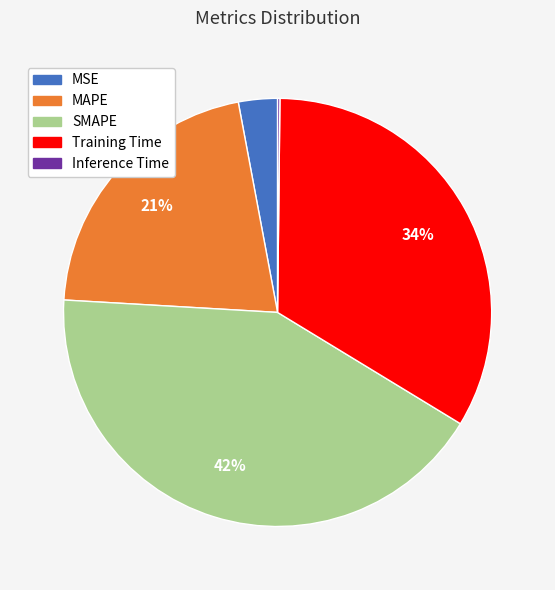

Does SMAPE represent more than half of the total?

No